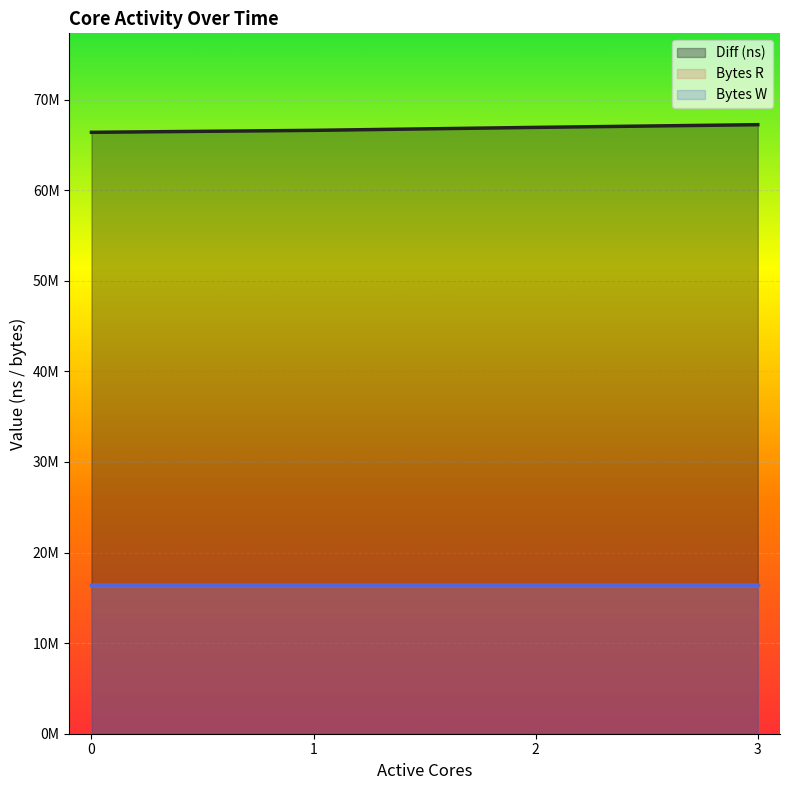

True or false: Diff (ns) and Bytes W cross at least once.

False